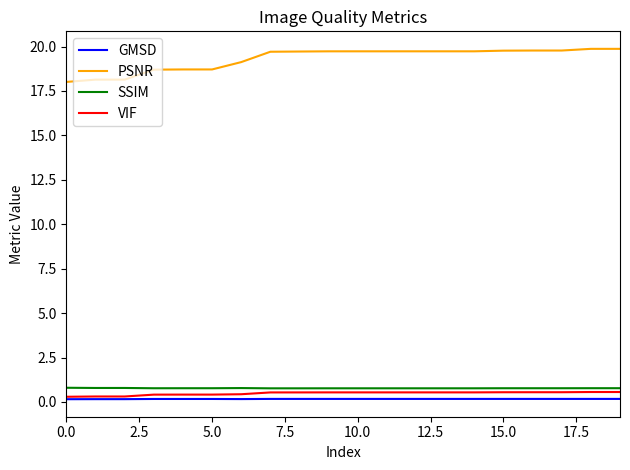

What is the highest value of the SSIM series?

0.8